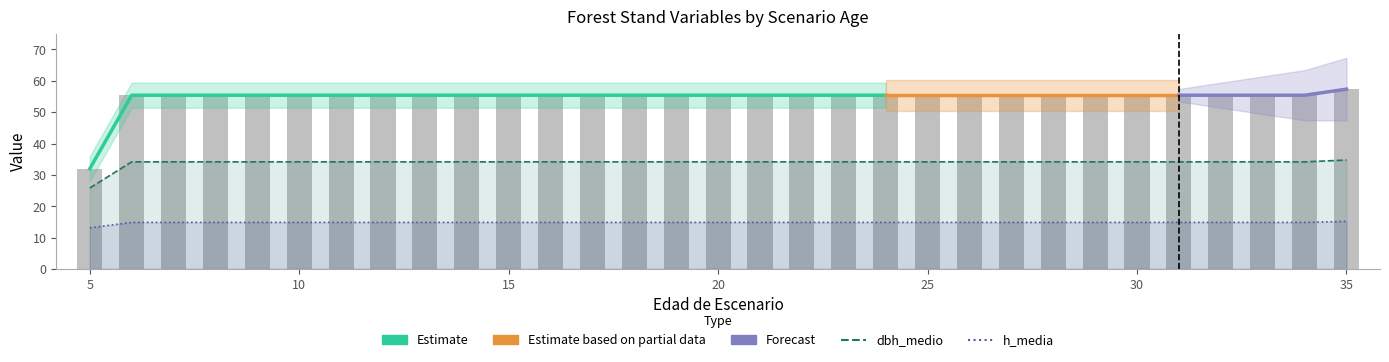

How many series are shown in this chart?

3